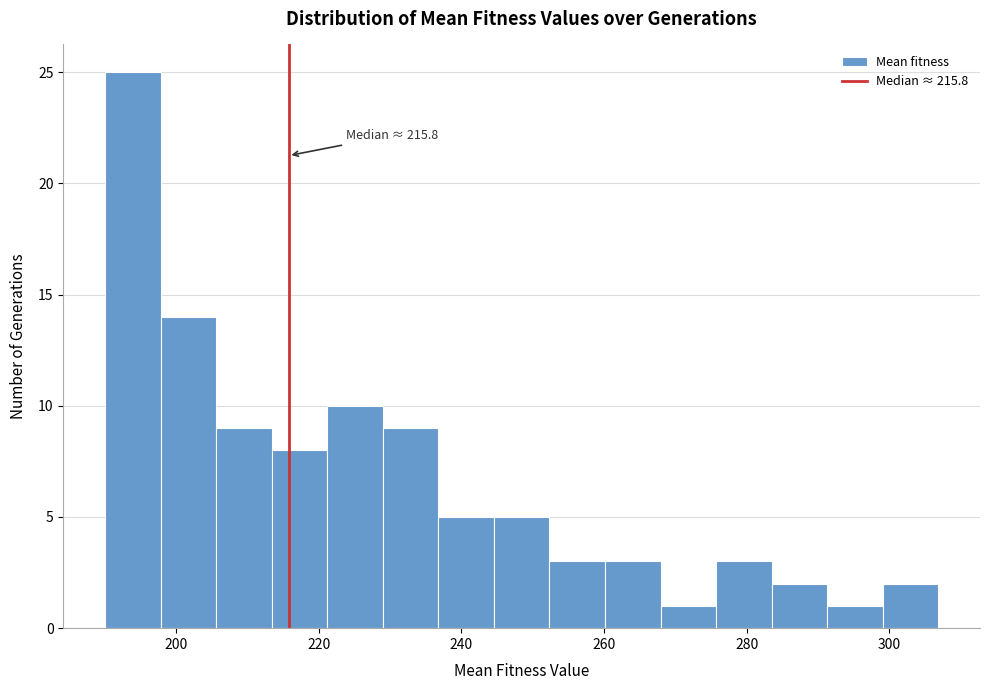

Read against the x-axis, roughly where is the centre of the tallest bar?

194